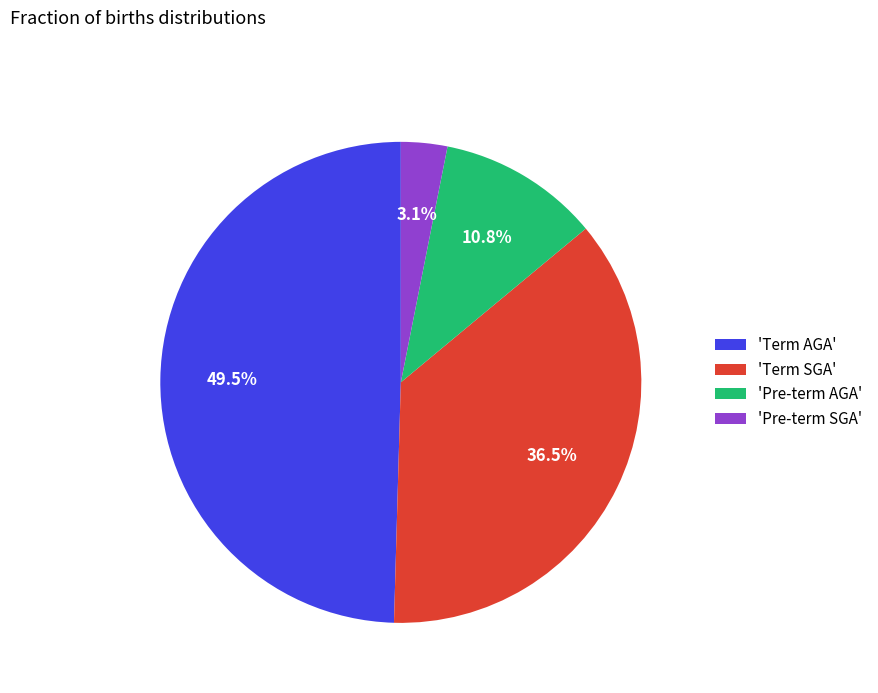

Does any single category account for the majority?

No